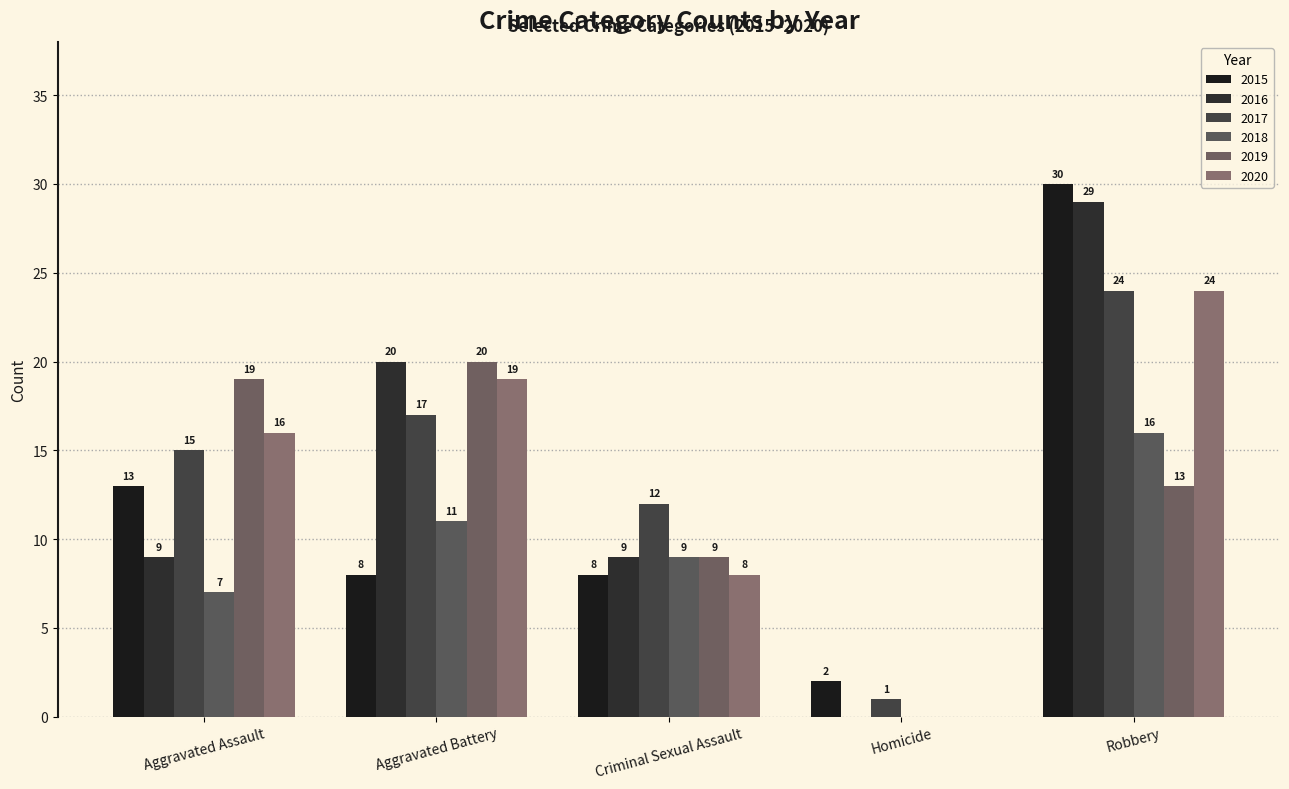

How many 2018 values are between 7 and 11?

3